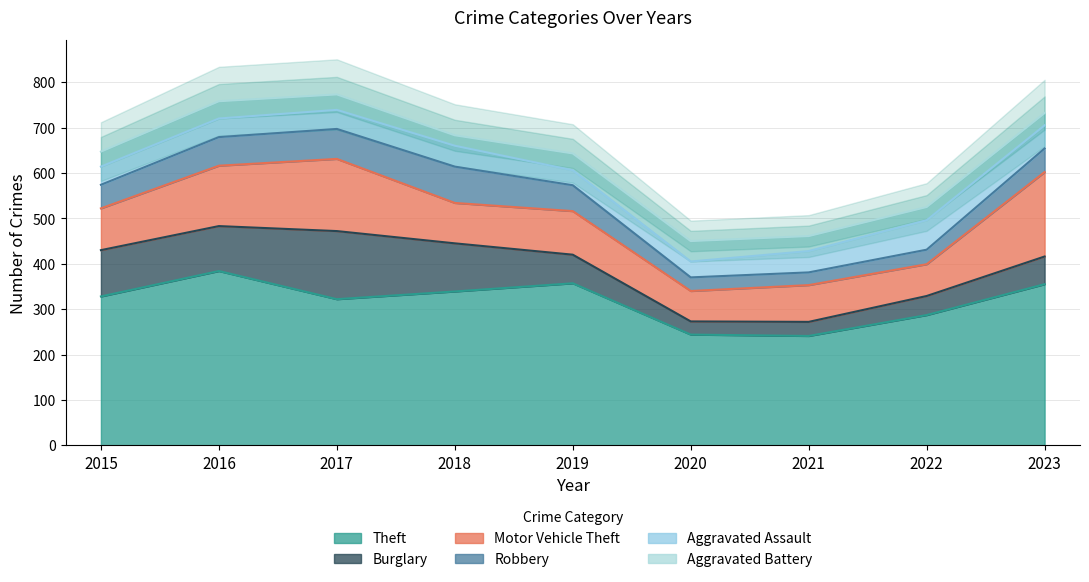

Reading left to right, list all the values displayed in this chart.

Theft: 2015=328	2016=384	2017=322	2018=339	2019=357	2020=244	2021=241	2022=287	2023=355
Burglary: 2015=102	2016=99	2017=150	2018=106	2019=63	2020=29	2021=31	2022=42	2023=61
Motor Vehicle Theft: 2015=92	2016=133	2017=159	2018=89	2019=96	2020=67	2021=81	2022=70	2023=186
Robbery: 2015=52	2016=63	2017=66	2018=80	2019=57	2020=30	2021=28	2022=32	2023=52
Aggravated Assault: 2015=40	2016=41	2017=42	2018=46	2019=33	2020=35	2021=47	2022=65	2023=51
Aggravated Battery: 2015=33	2016=38	2017=34	2018=23	2019=37	2020=45	2021=33	2022=29	2023=27